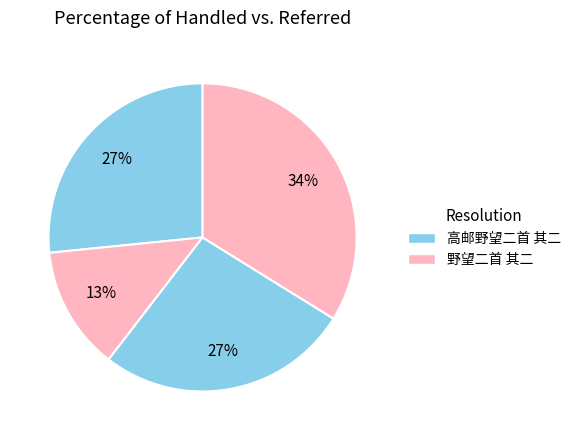

Which category has the smallest portion of the pie?

野望二首 其二